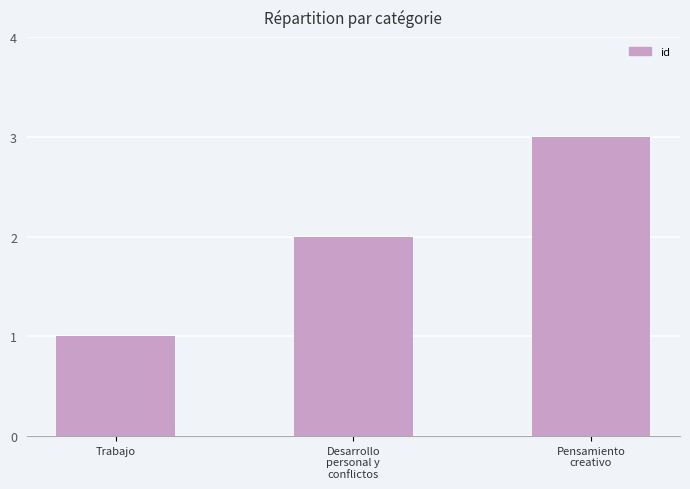

What is the difference between the maximum and second lowest values?

1